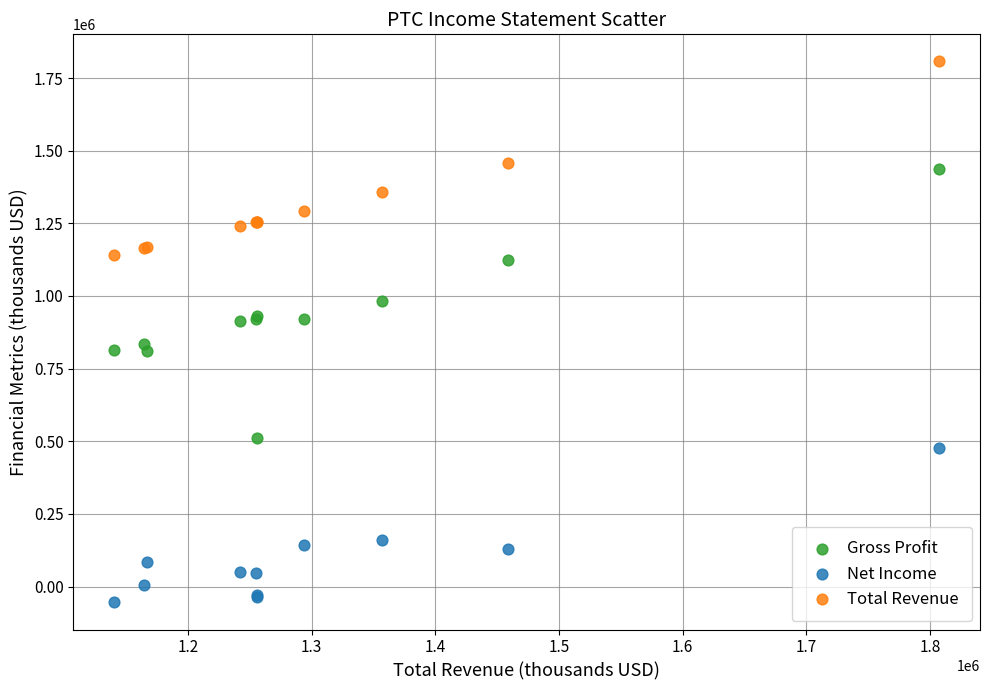

What is the X range (max minus min) for the scatter plot?

666700